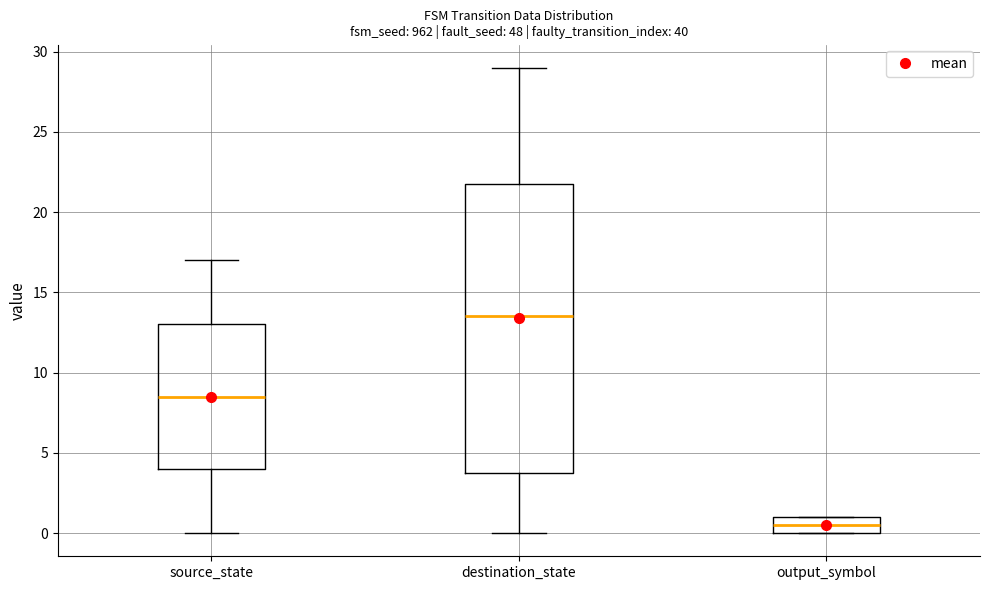

Reading left to right, read every box against the y-axis: the position of its median line, the range the box covers, and the ends of its whiskers. The values are not printed on the chart, so give them approximately, as read against the axis.

source_state: median 8.5, box 4.0 to 13.0, whiskers 0.0 to 17.0
destination_state: median 13.5, box 4.0 to 22.0, whiskers 0.0 to 29.0
output_symbol: median 0.5, box 0.0 to 1.0, whiskers 0.0 to 1.0